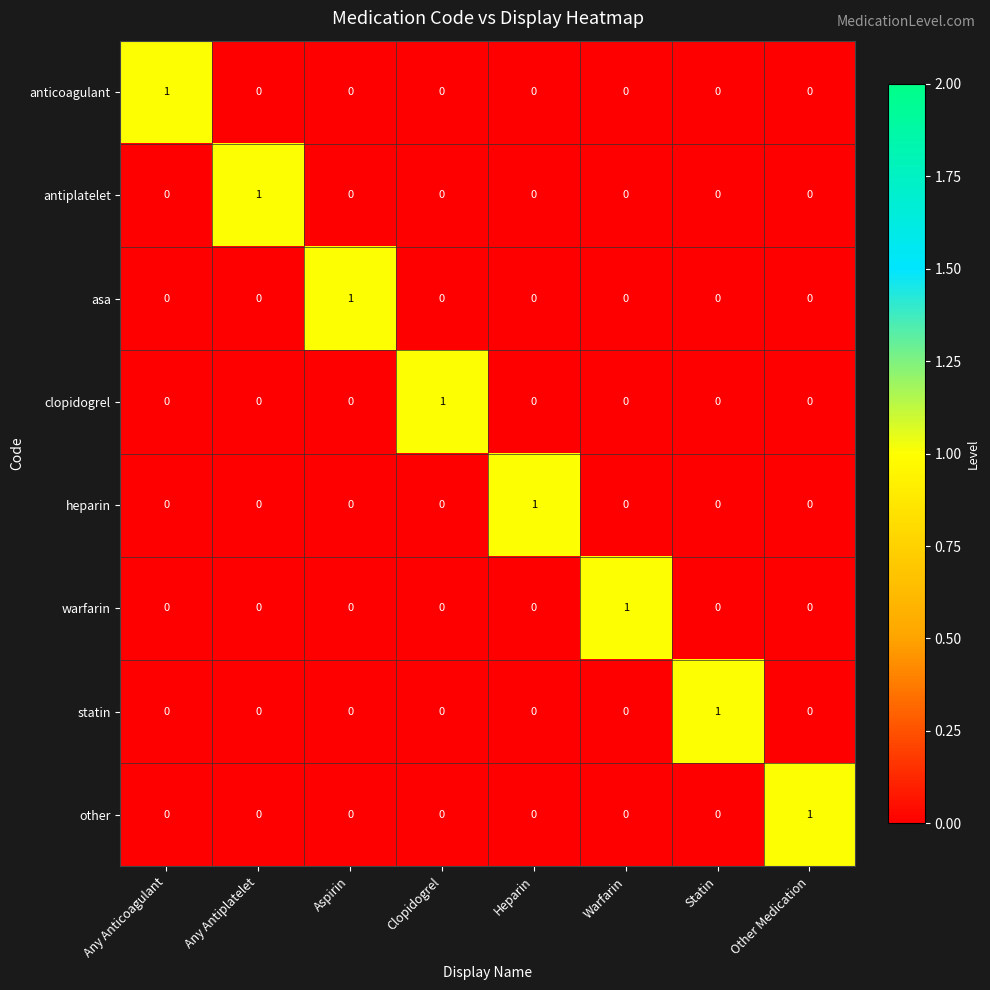

What is the total value across all series at Any Antiplatelet?

1